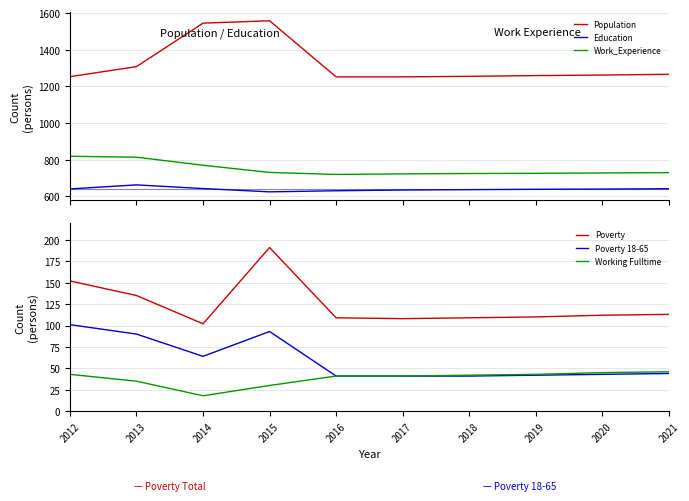

What are all the series names shown in the legend?

Population, Education, Work_Experience, Poverty, Poverty 18-65, Working Fulltime